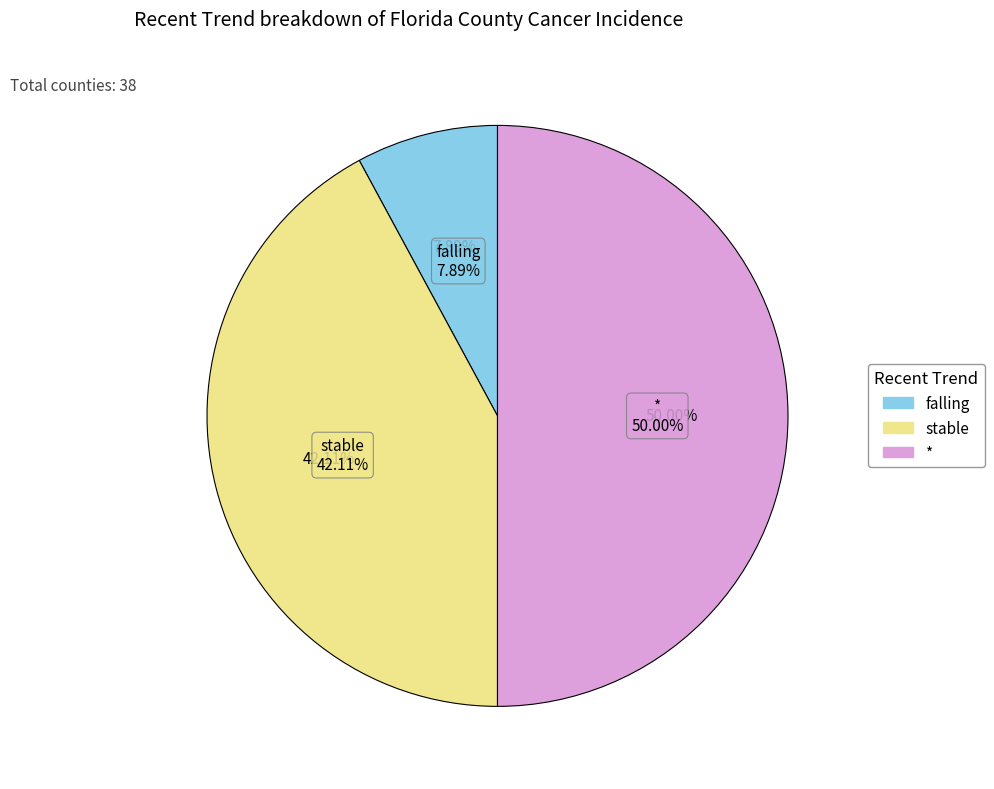

Between * and falling, which is larger?

*